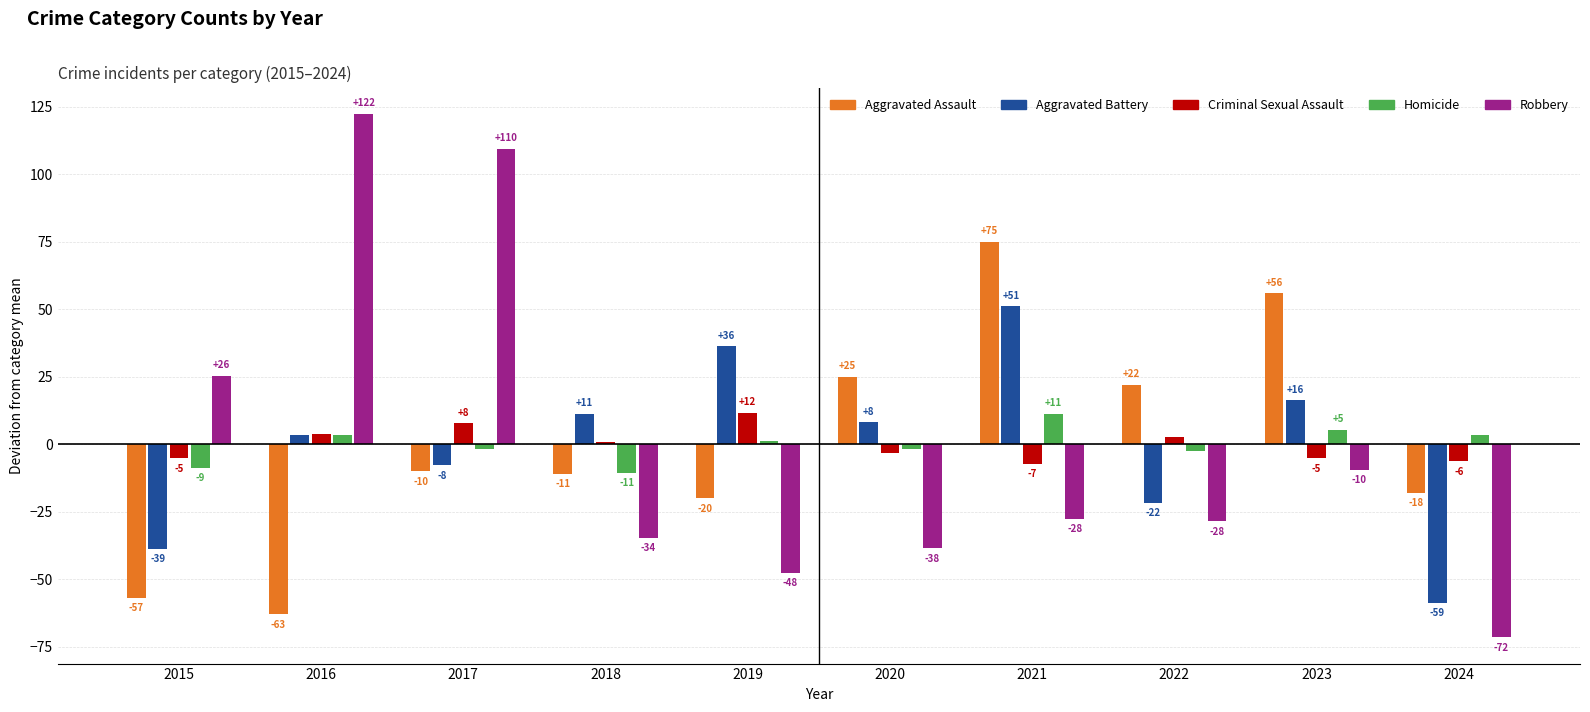

What is the difference between the Homicide values at 2021 and 2015?

20.0